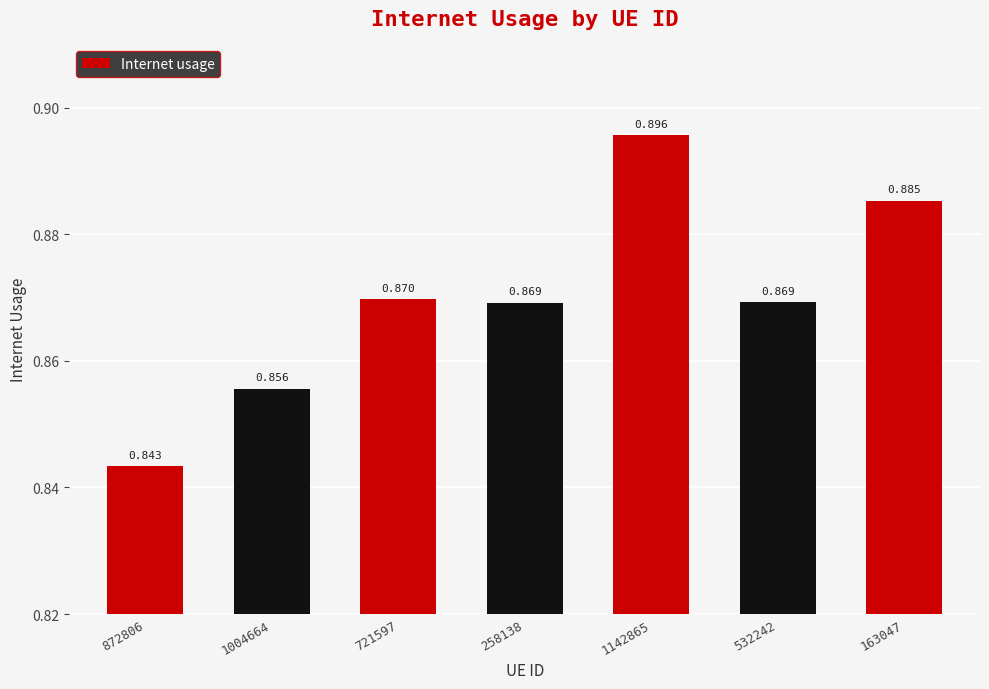

What position from the right is 163047?

1